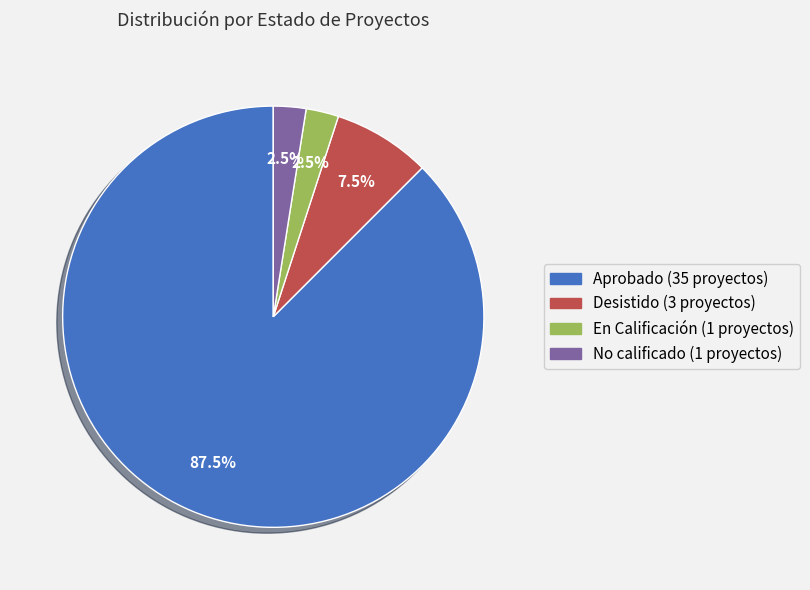

Is there any slice that represents more than half of the pie?

Yes